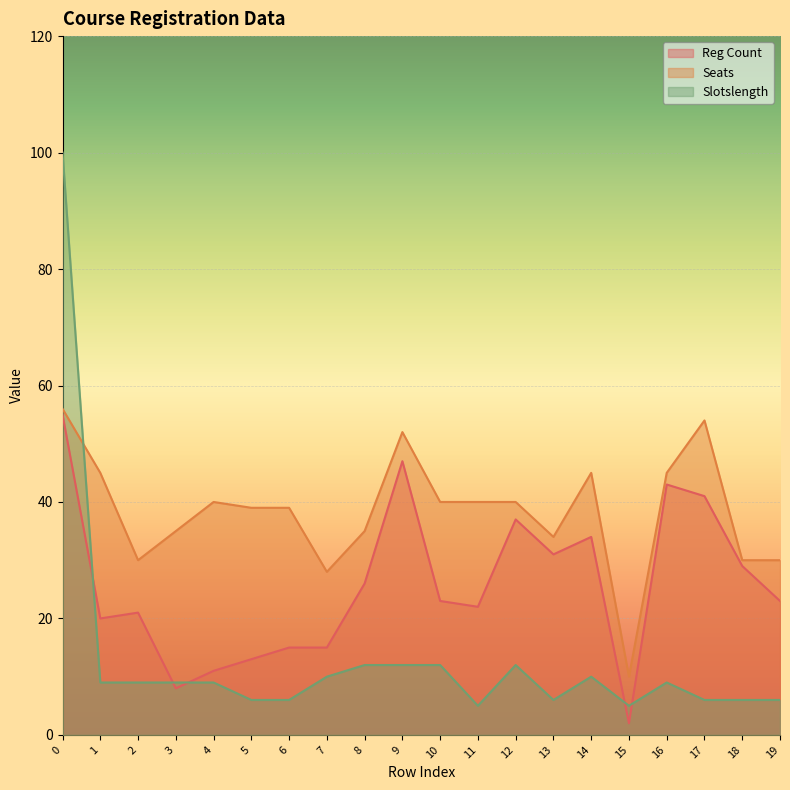

Is the value of Reg Count at 19 greater than the value of Seats at 19?

No